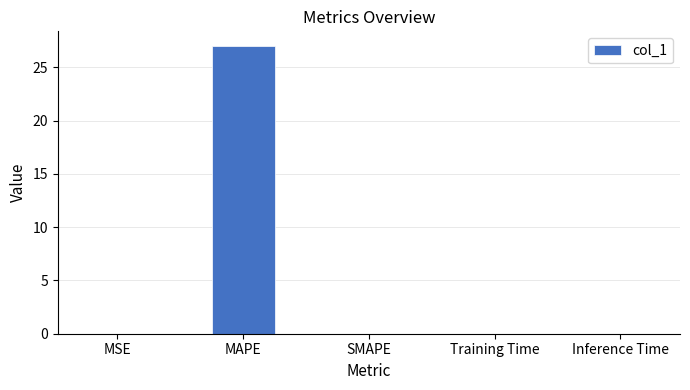

What is the sum of all values?

27.0